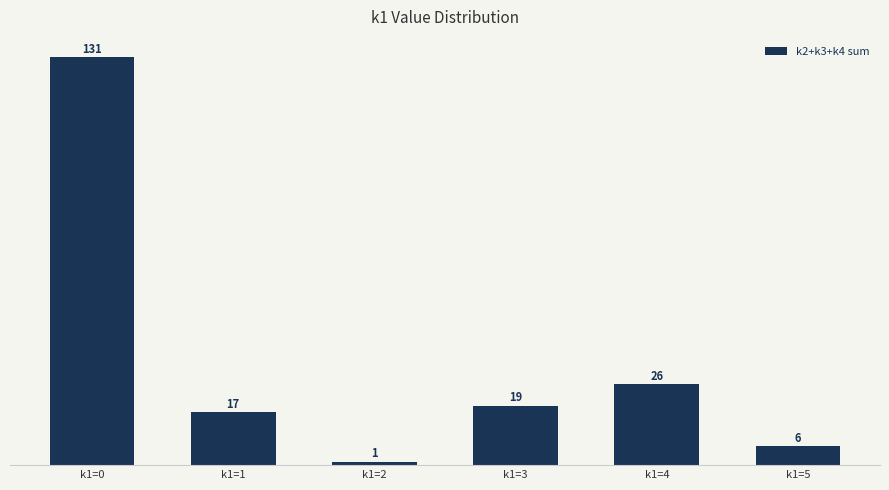

Where does the data first go above 19?

k1=0